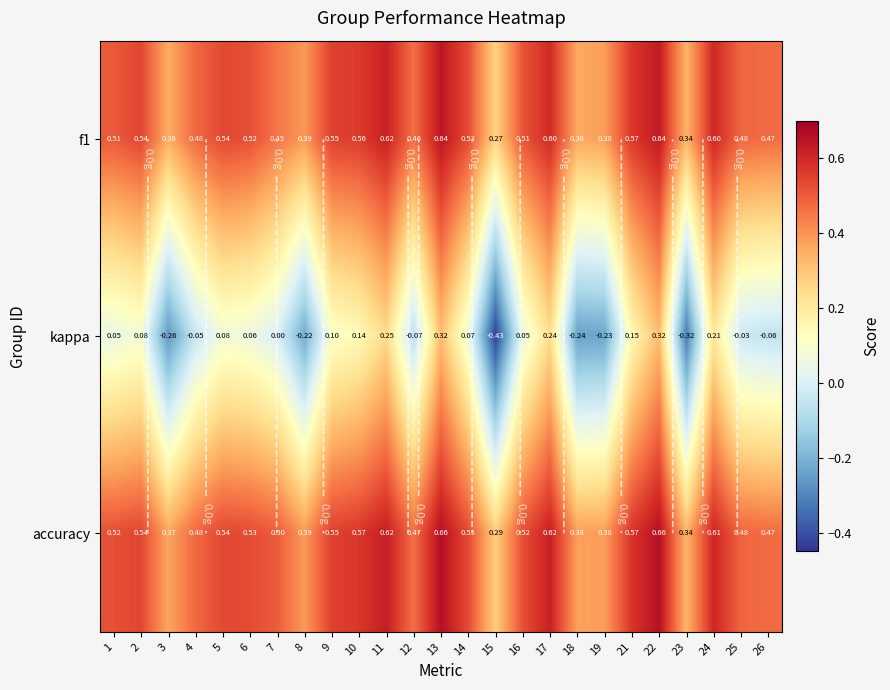

Where does the kappa series first go above 0?

1